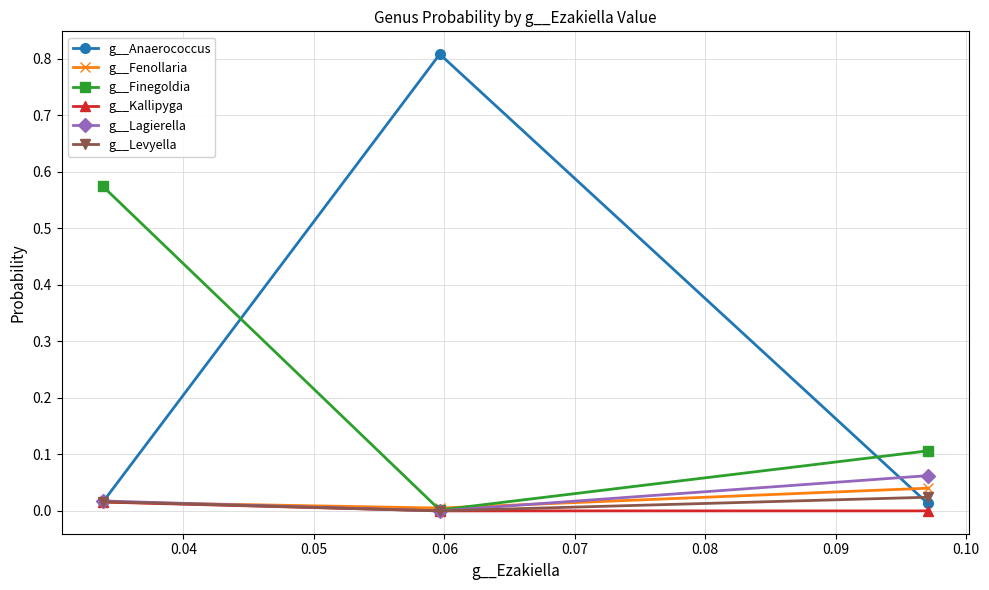

Is this an area chart (filled region under the line)?

No